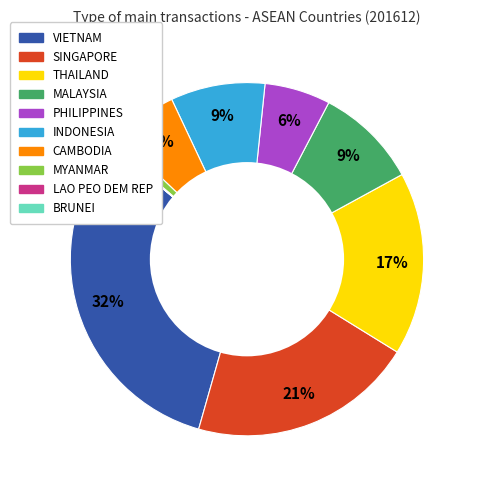

The MALAYSIA slice represents 22% of the pie. True or false?

False